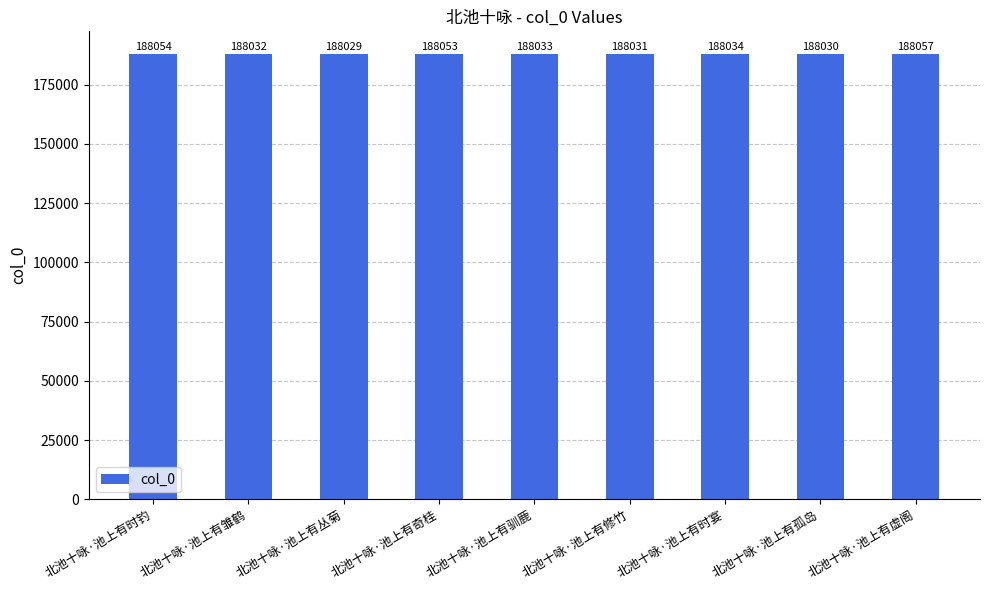

What value does the data have at 北池十咏·池上有驯鹿, to the nearest 5?

188035